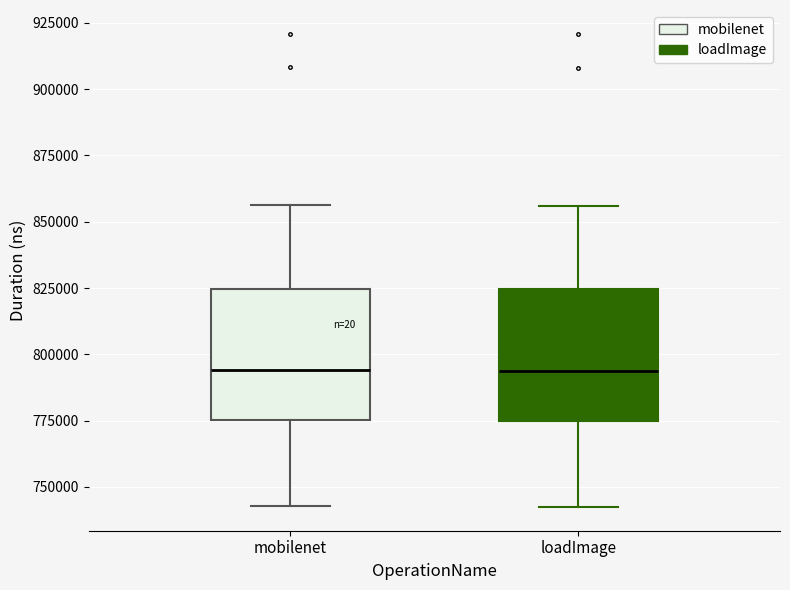

Where is the lower edge of the box for mobilenet on the y-axis? The values are not printed on the chart, so give them approximately, as read against the axis.

775000